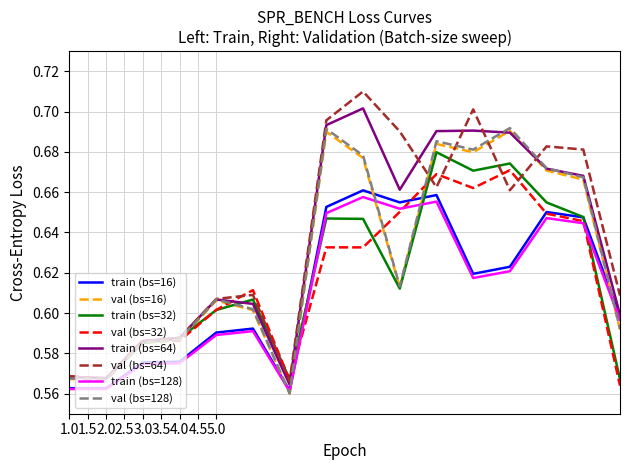

Count the number of data series in this chart.

8